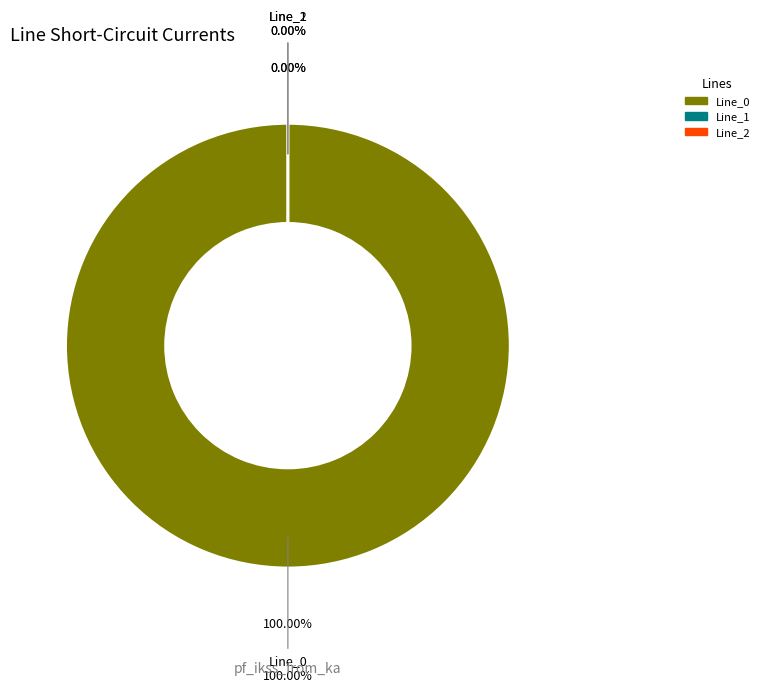

Is there any slice that represents more than half of the pie?

Yes